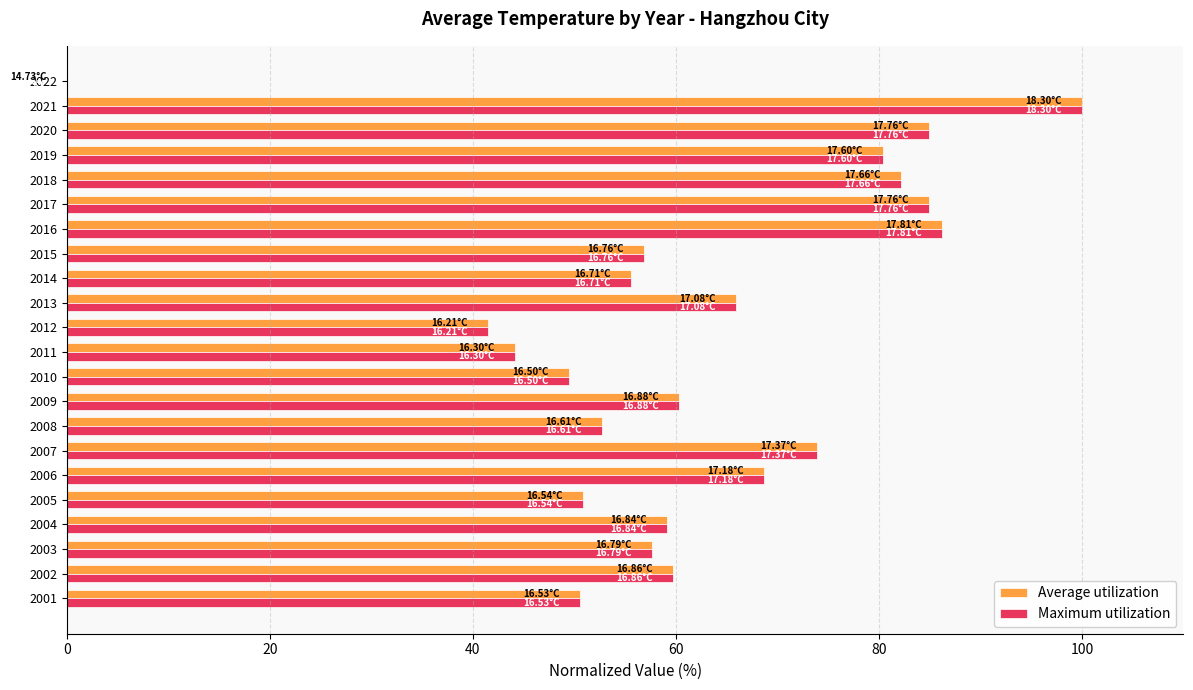

What is the total value across all series at 2010?

99.0